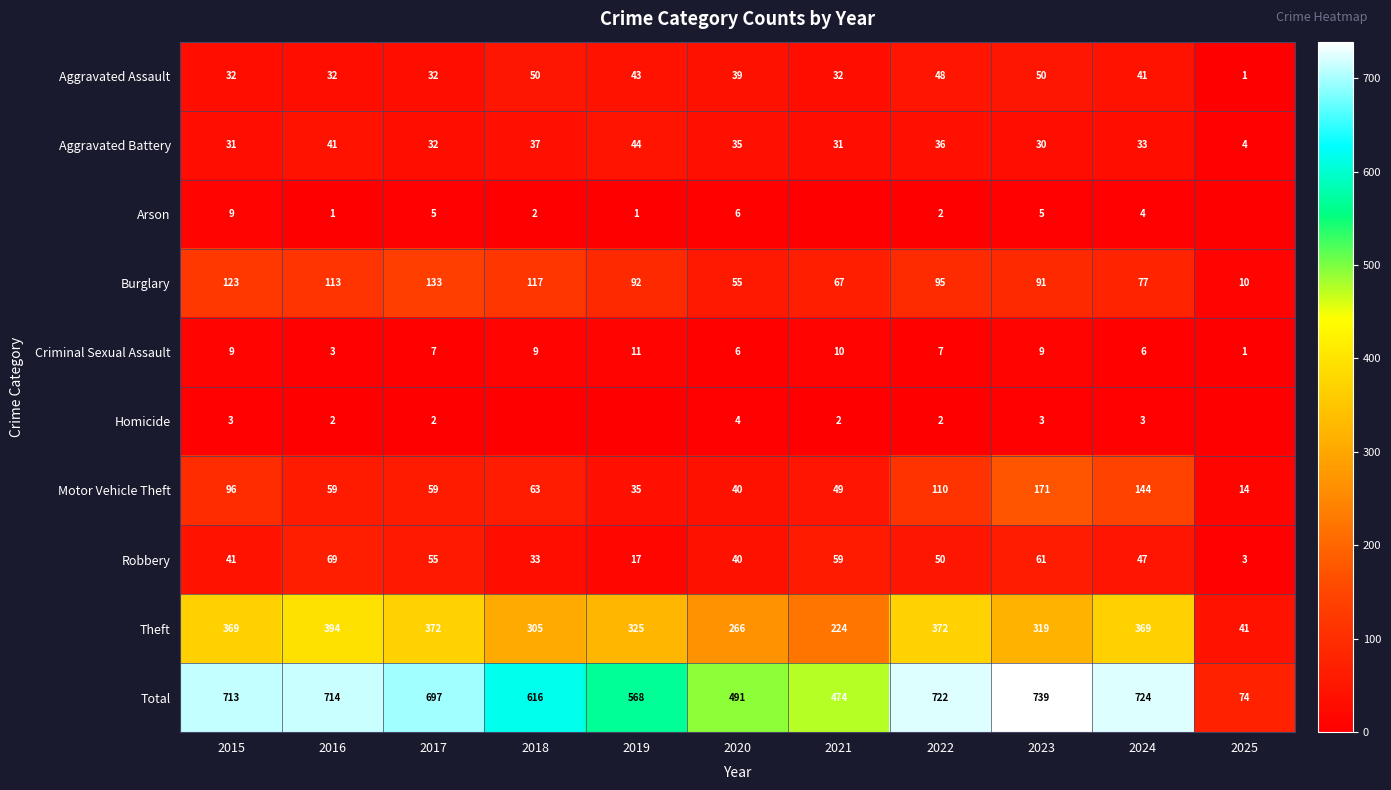

What is the average value of the Criminal Sexual Assault series?

7